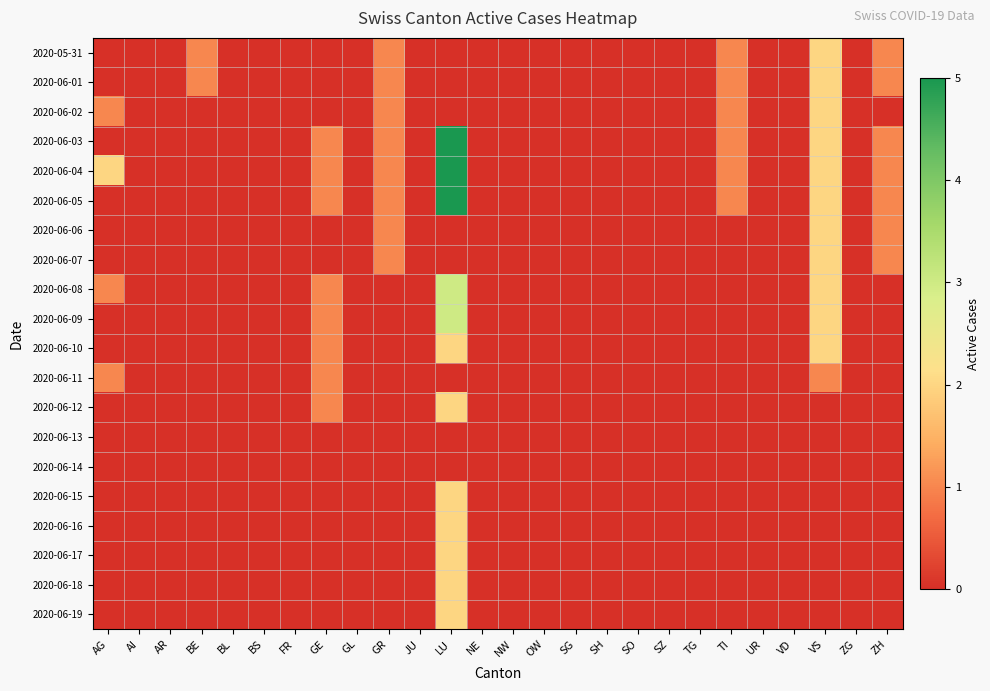

At which category is the sum across all series the highest?

LU